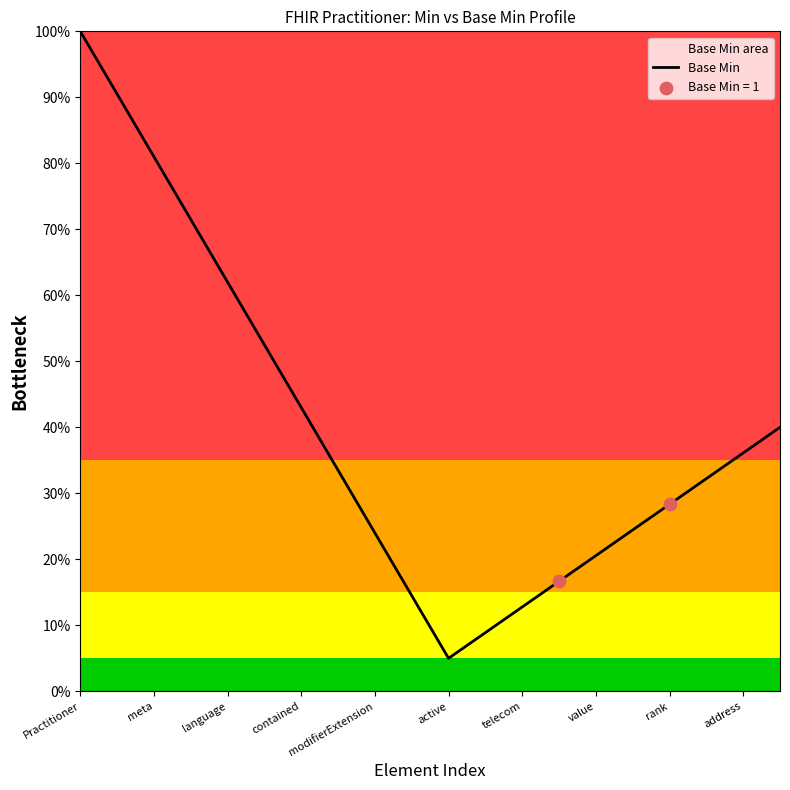

Which has a higher value, 15 or 19?

19